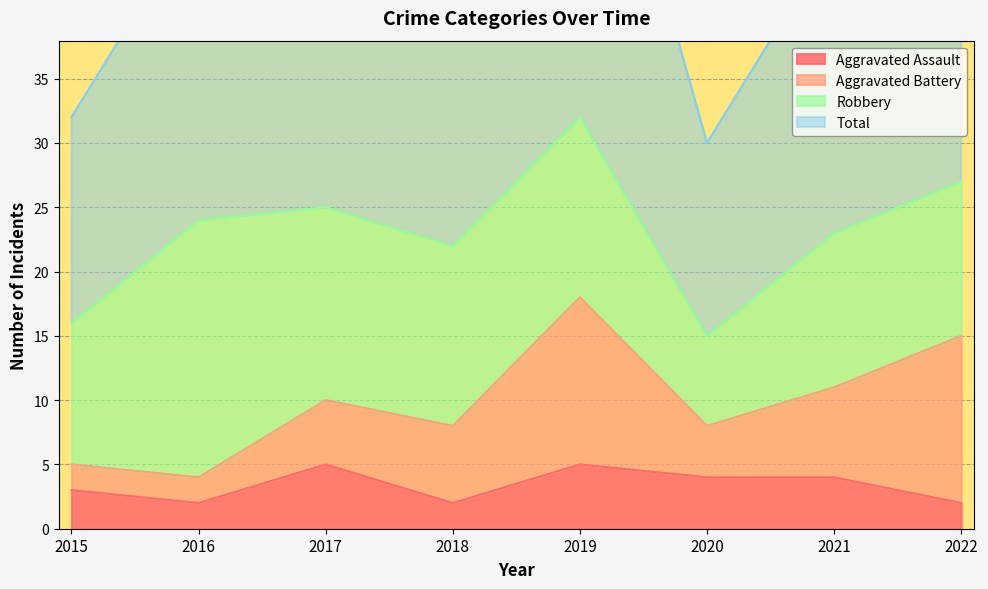

True or false: Aggravated Assault and Total intersect in this chart.

False